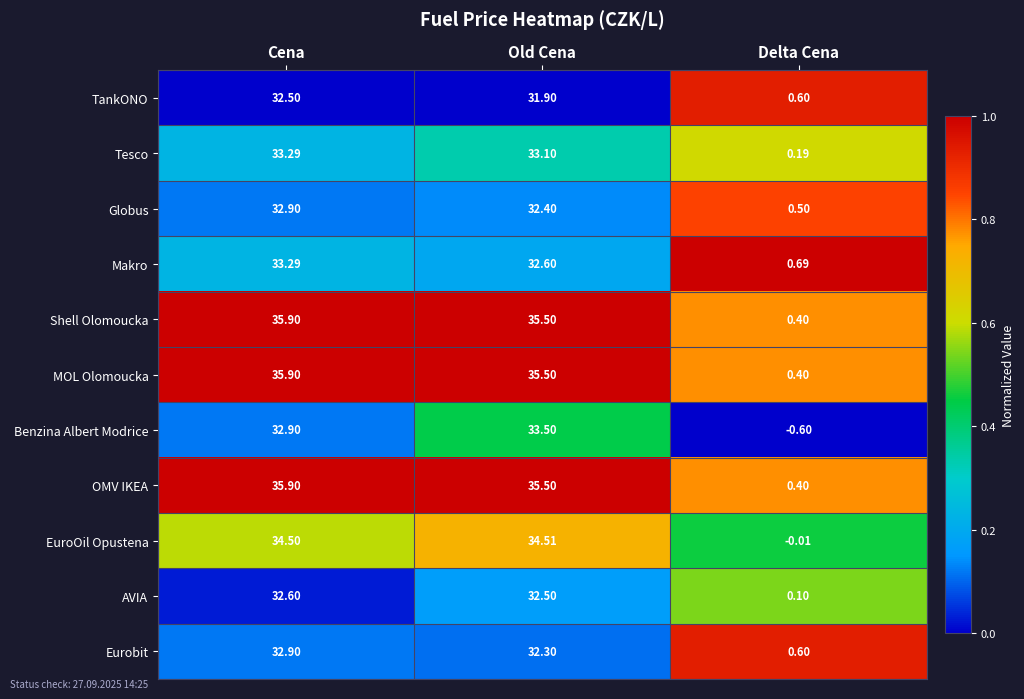

At which category is the sum across all series the highest?

Cena